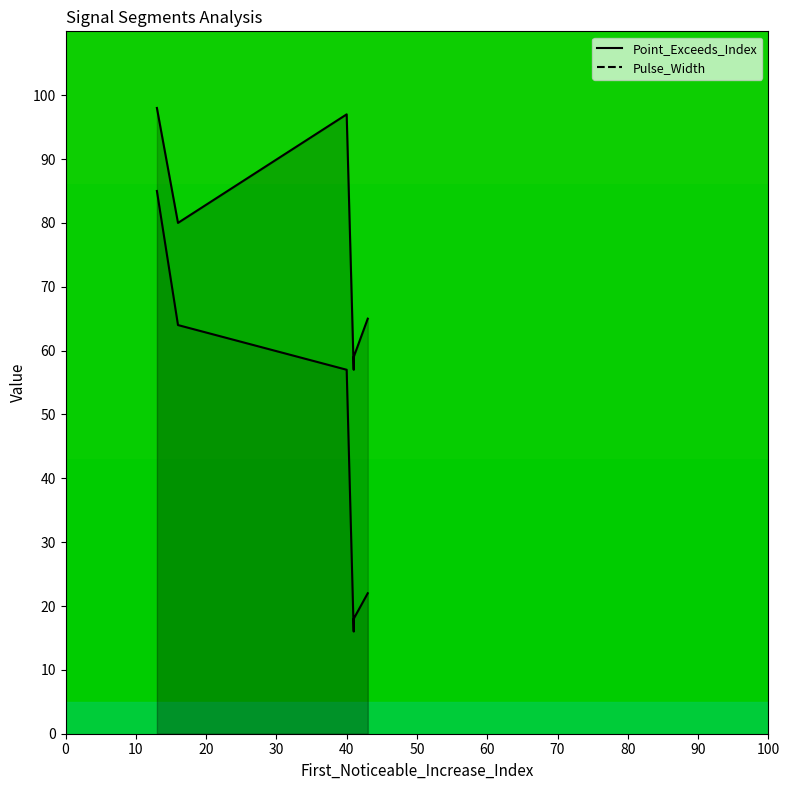

The Pulse_Width (line) series shows 108 at 10. True or false?

False